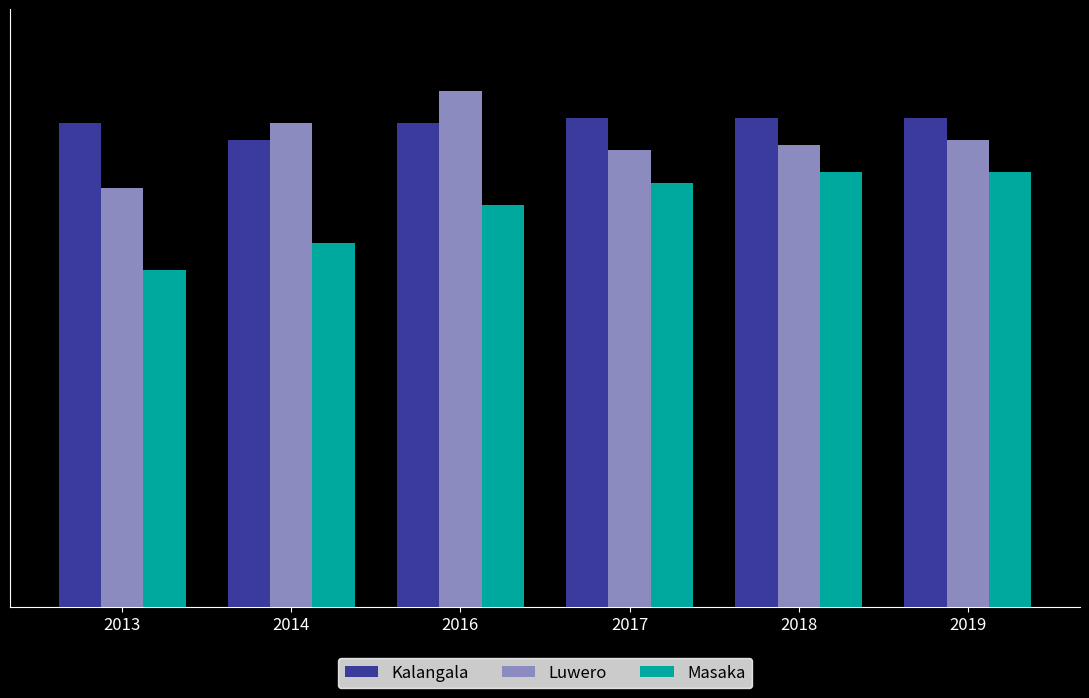

Is it true that Masaka equals 124 at 2019?

False